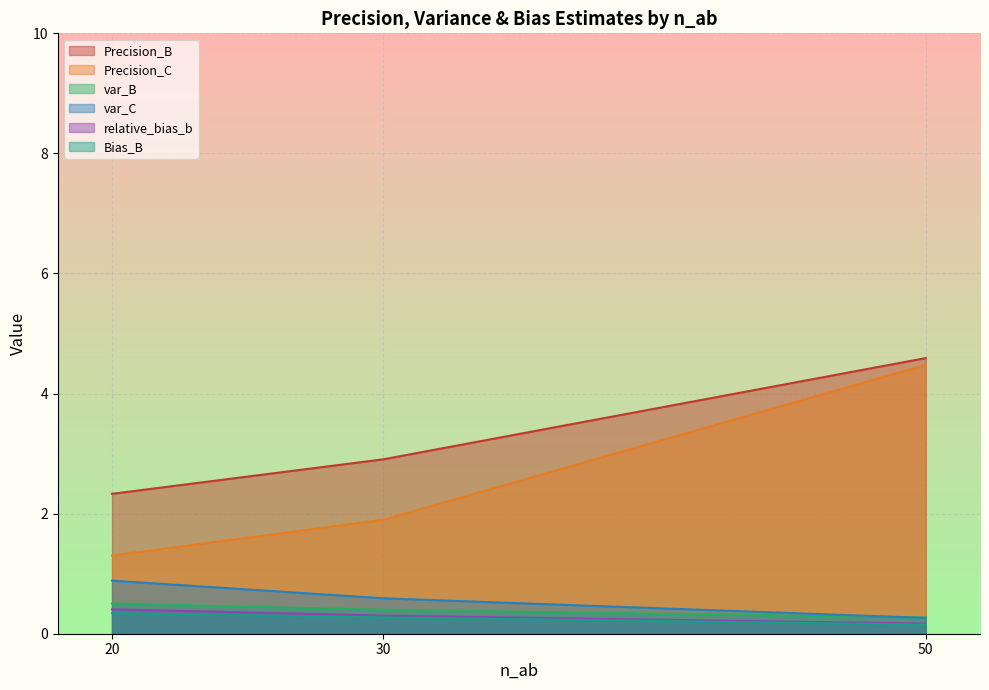

At which label is var_B closest to 0?

50